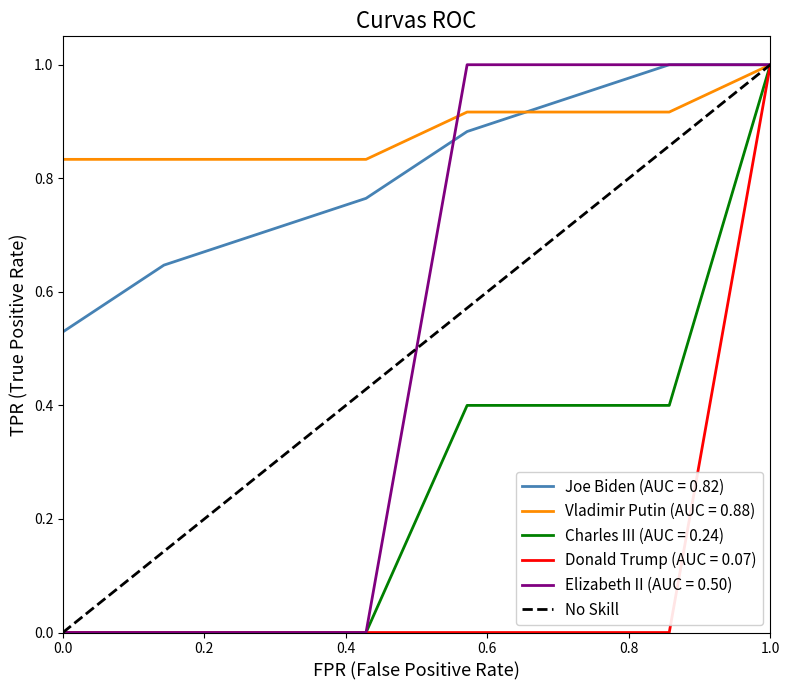

Between 0.2 and 0.0, which is larger?

0.2